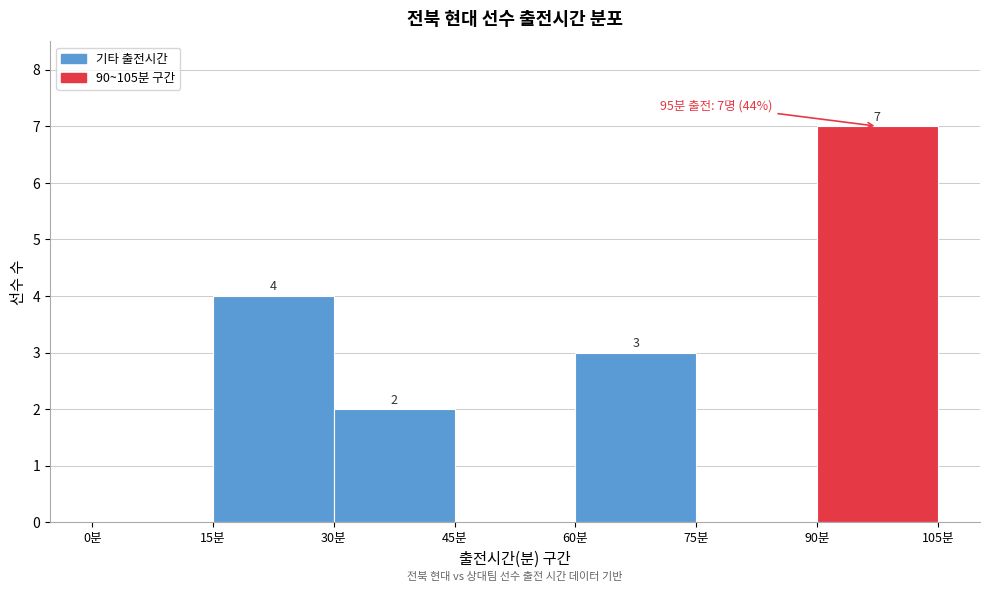

Which range on the x-axis has the tallest bar?

90 to 105